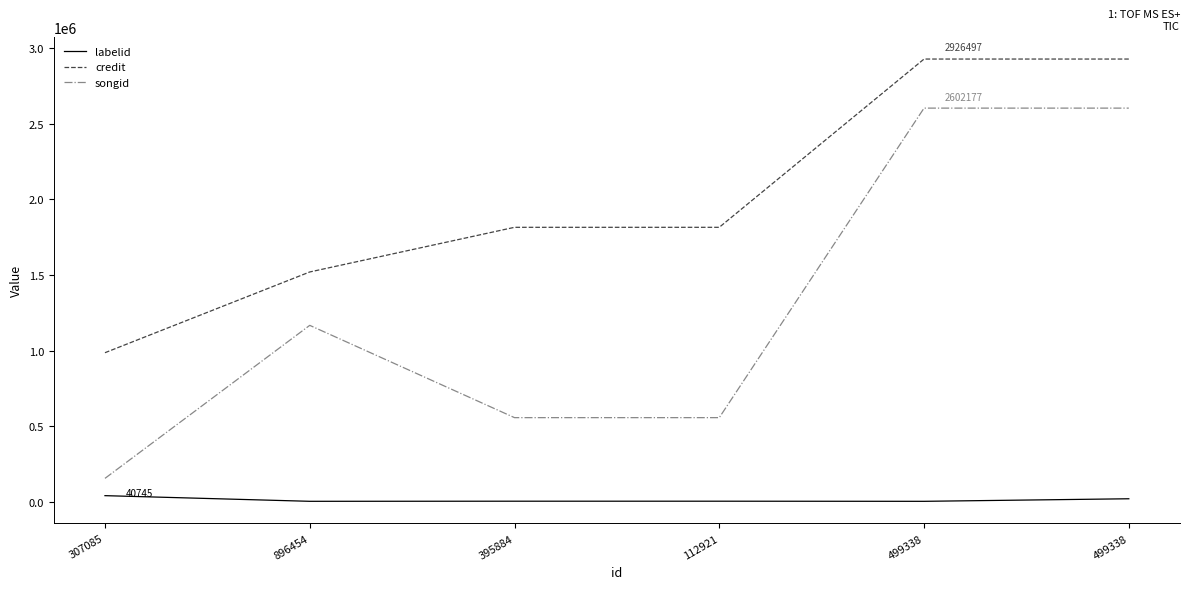

Which category has the lowest value in the labelid series?

499338